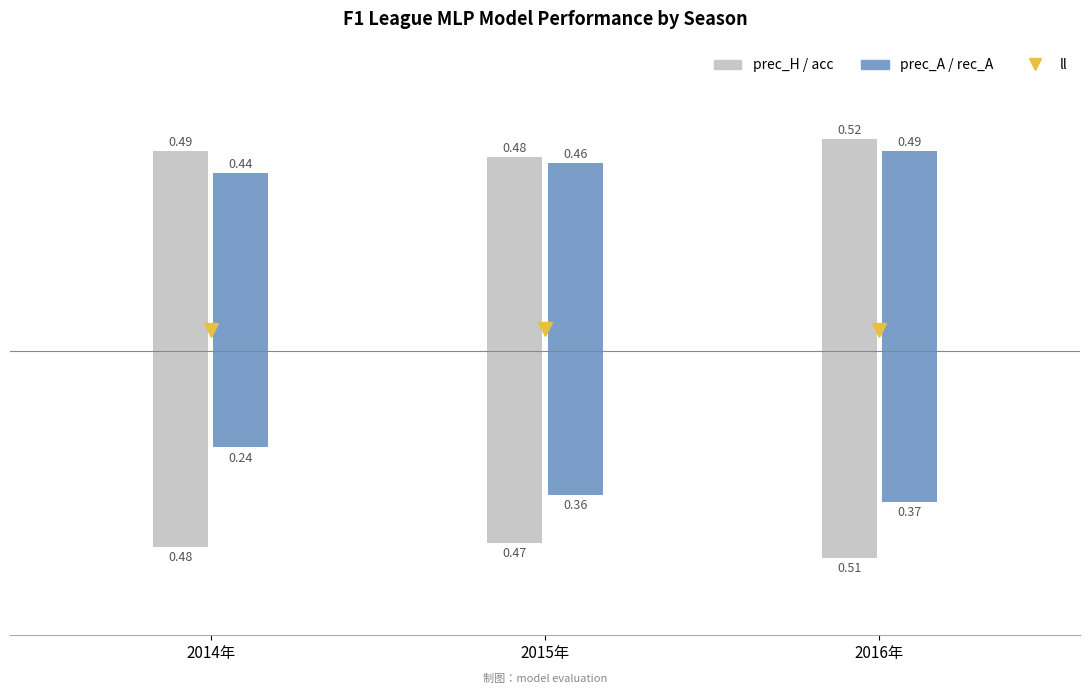

What is the label of the 1st bar from the left?

2014年